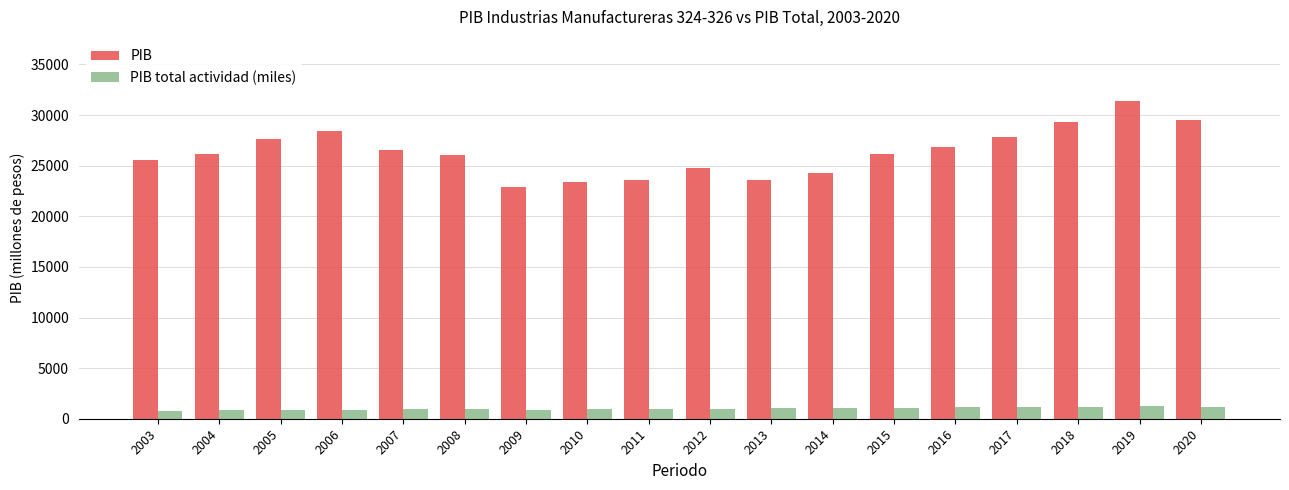

At how many categories does at least one series exceed 11807?

18